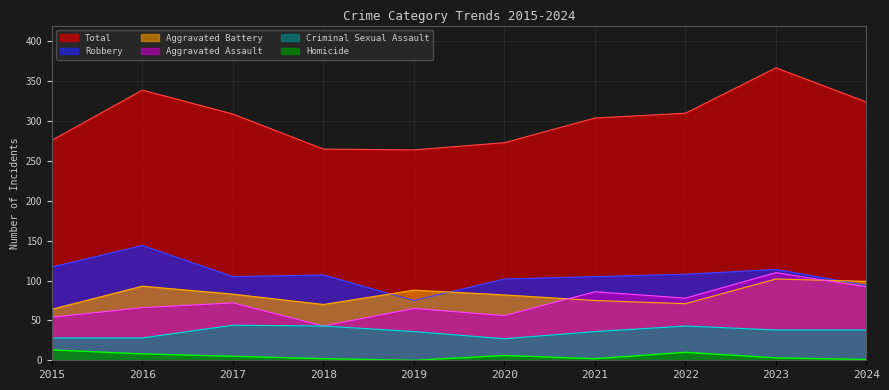

Is the value of Total at 2024 greater than the value of Robbery at 2016?

Yes